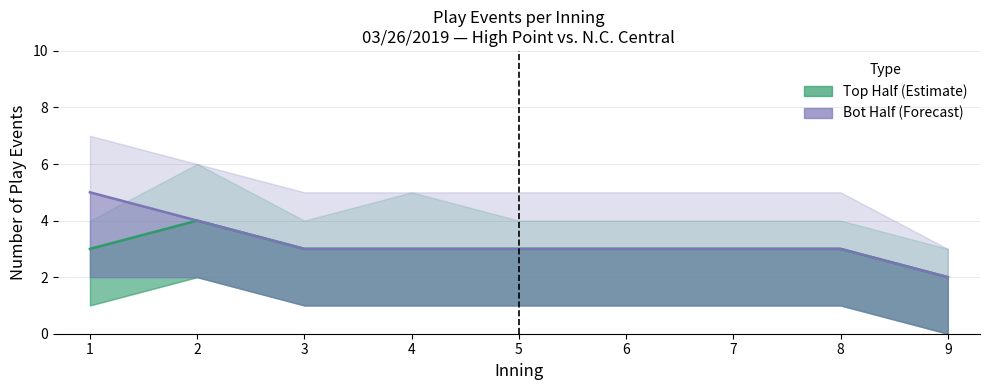

What is the value of the bot_events point at the 4th from the left?

3